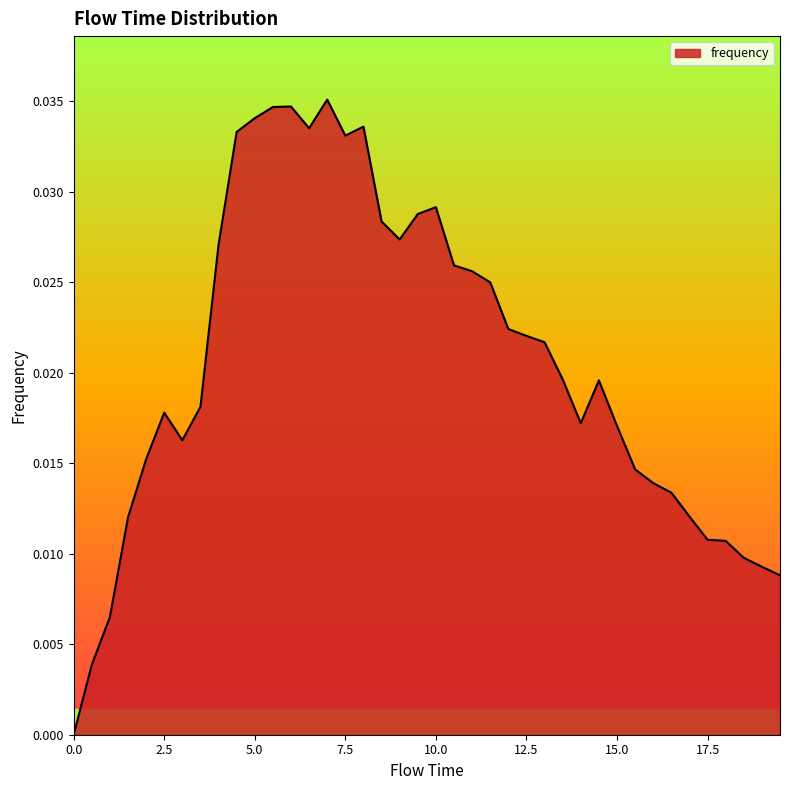

Rank the categories by value from lowest to highest.

0.0, 0.5, 1.0, 19.5, 19.0, 18.5, 18.0, 17.5, 1.5, 17.0, 16.5, 16.0, 15.5, 2.0, 3.0, 15.0, 14.0, 2.5, 3.5, 14.5, 13.5, 13.0, 12.5, 12.0, 11.5, 11.0, 10.5, 4.0, 9.0, 8.5, 9.5, 10.0, 7.5, 4.5, 6.5, 8.0, 5.0, 5.5, 6.0, 7.0